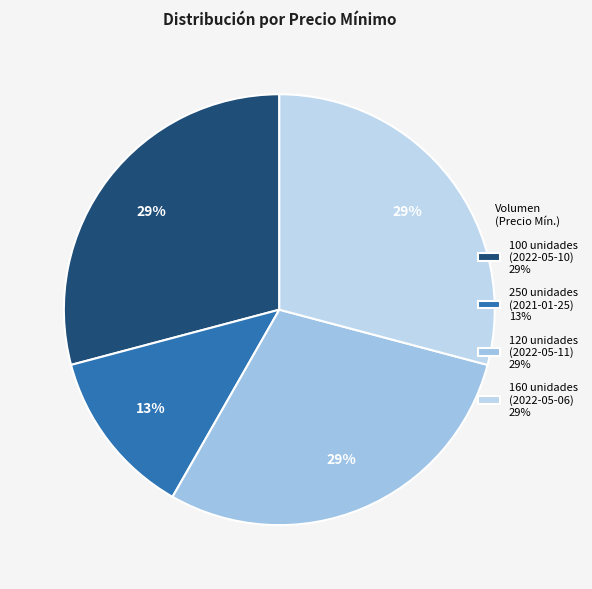

Which slice is the largest?

100 unidades (2022-05-10)